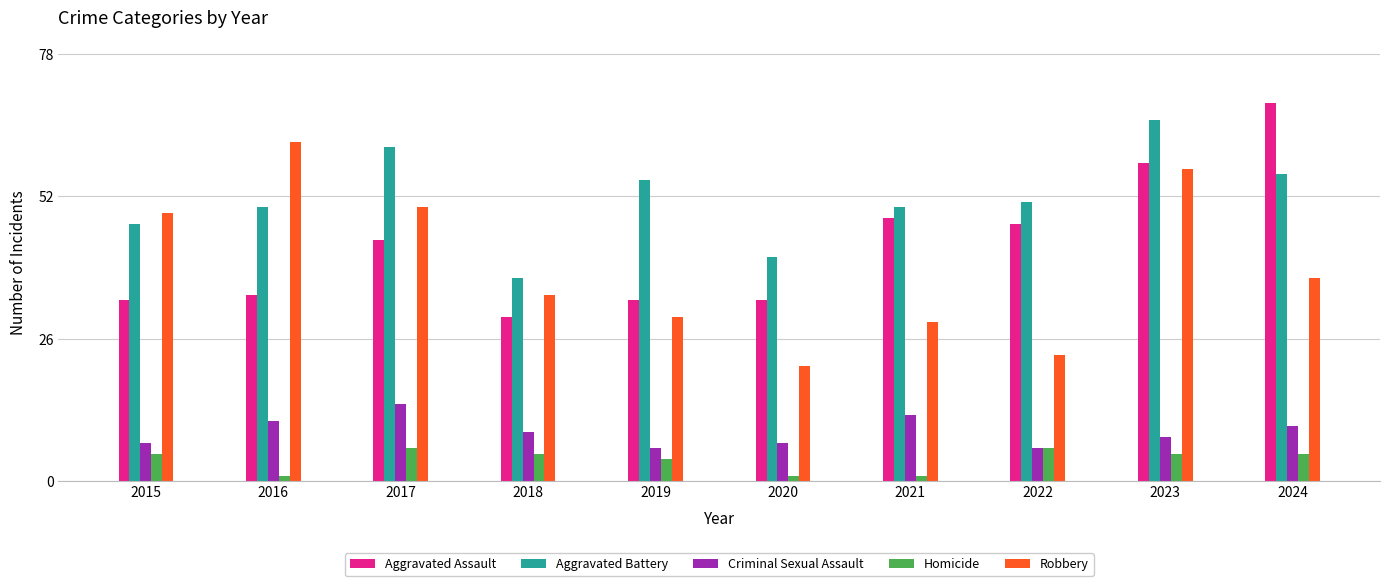

Which series has the widest spread of values?

Robbery